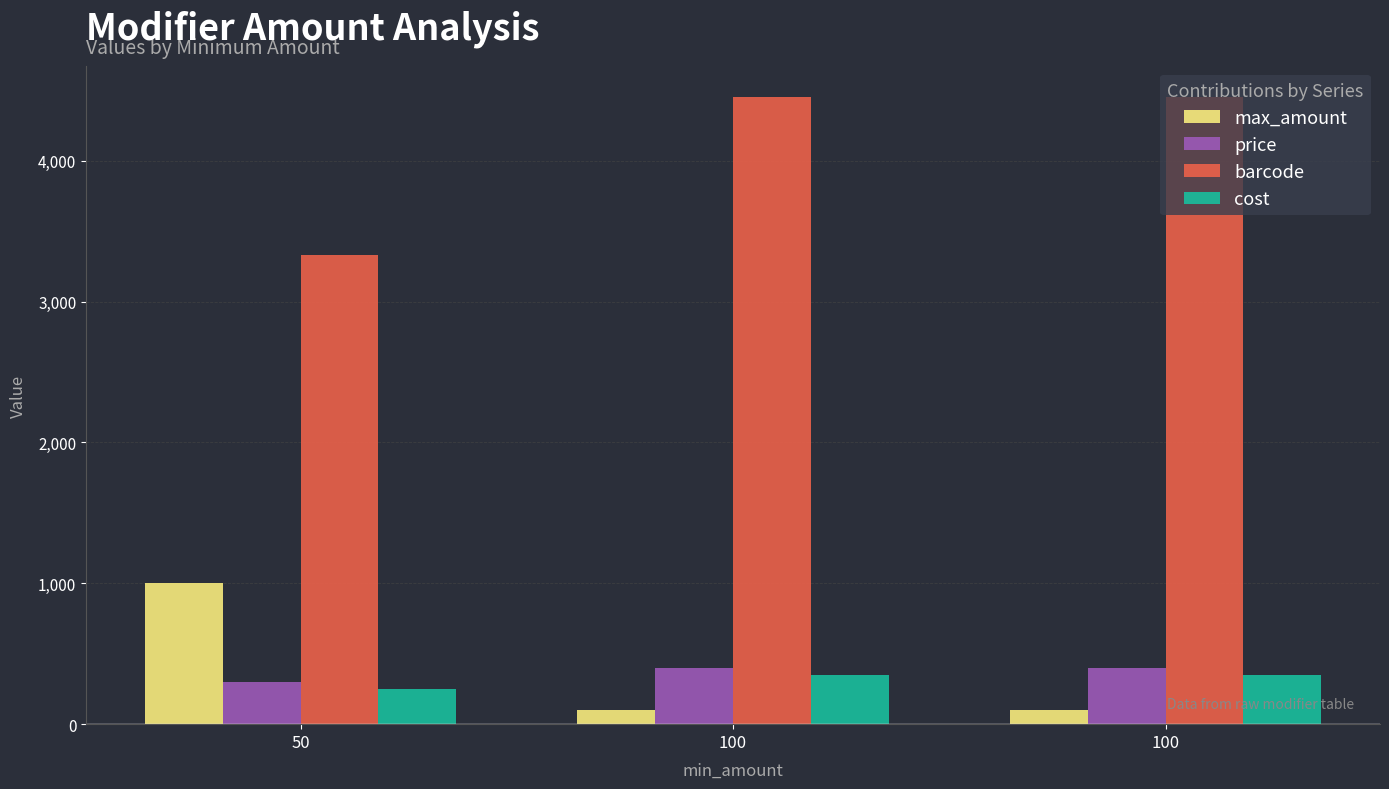

At 50, list the series in order from smallest to largest.

cost, price, max_amount, barcode